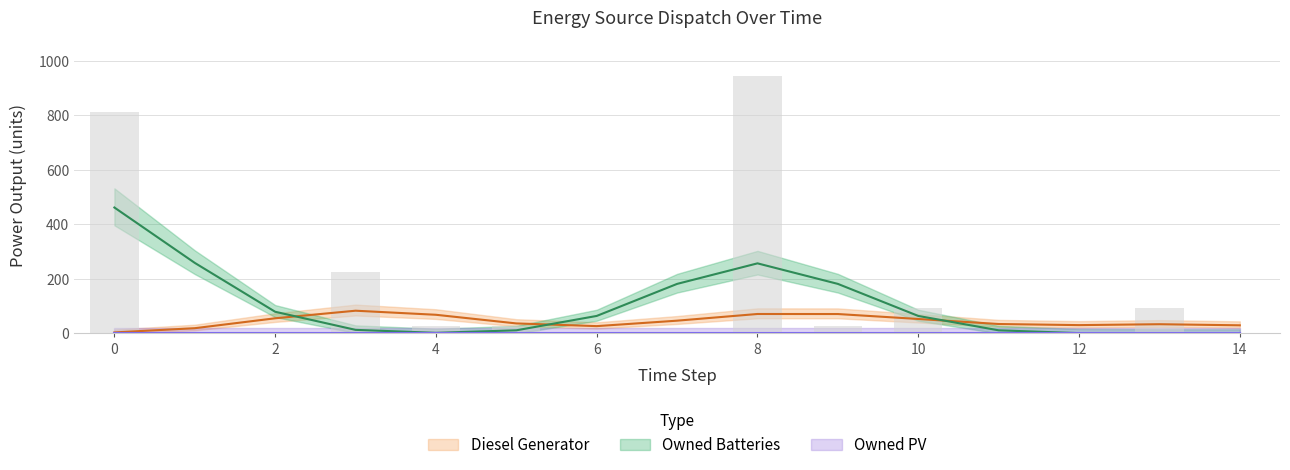

How many groups of bars are there?

15